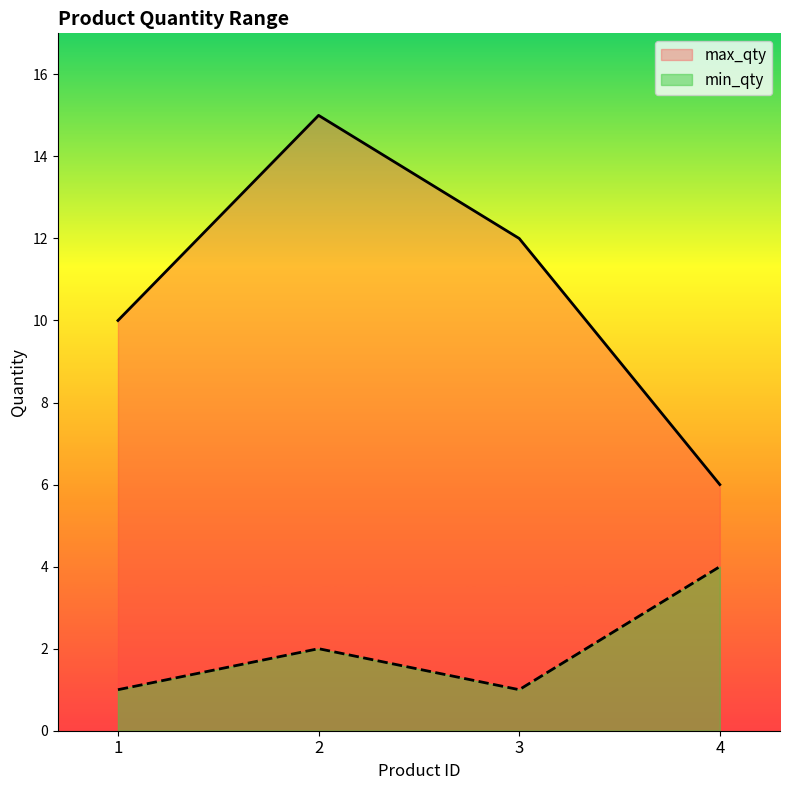

How many lines are shown in the chart?

2